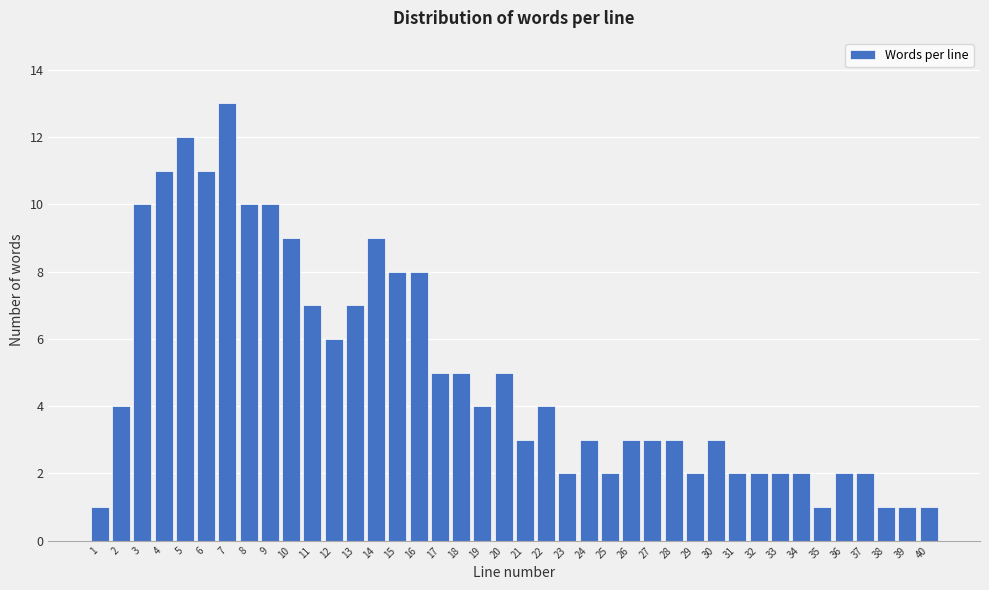

What is the value of the 40th bar from the left?

1